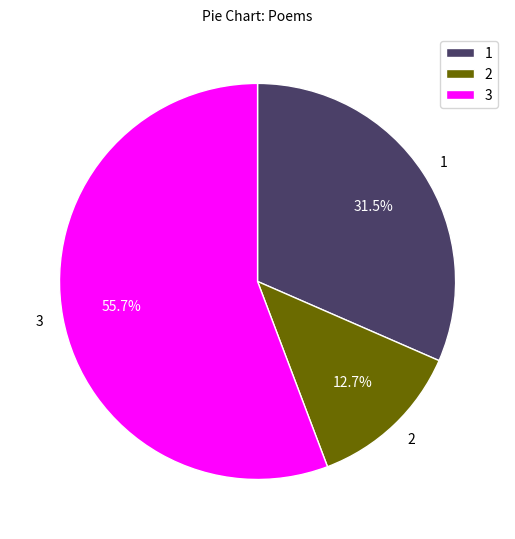

Which category has the smallest portion of the pie?

2